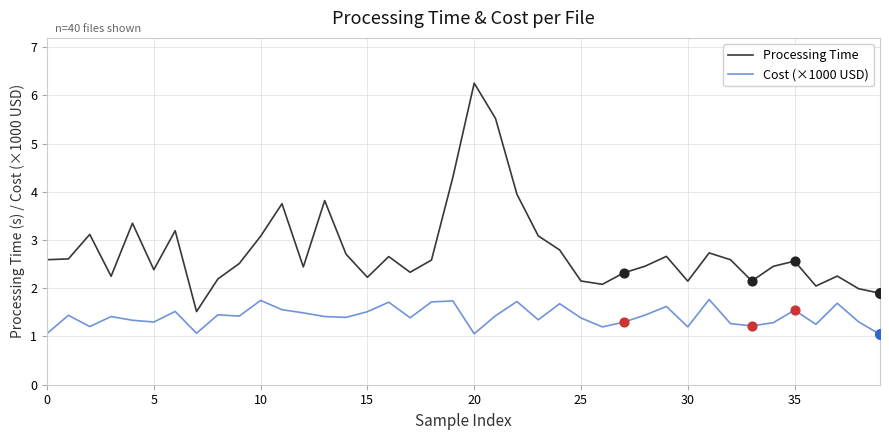

Which series has the largest total across all categories?

Processing Time